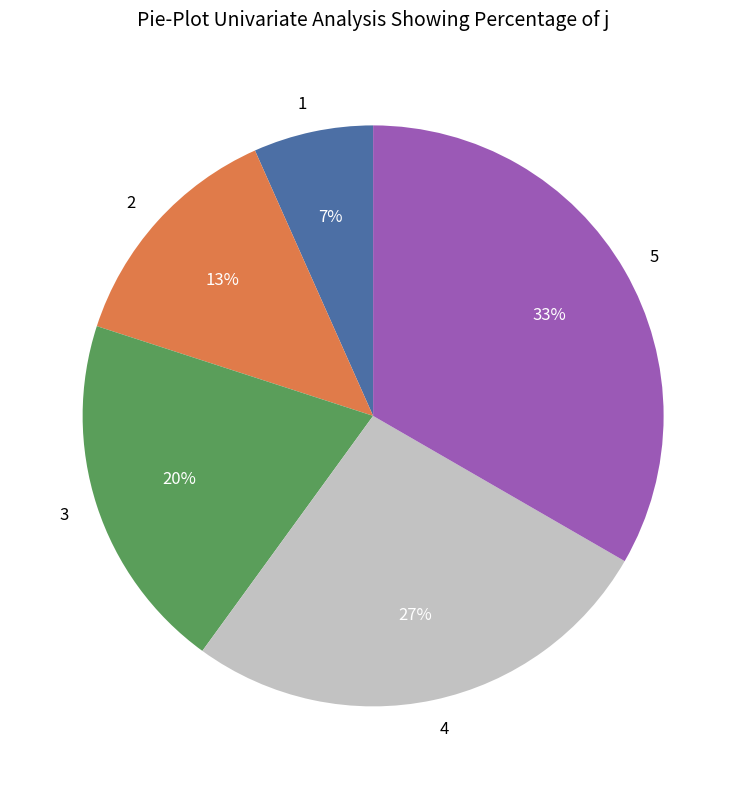

Is it true that 4 is 27% of the pie?

True